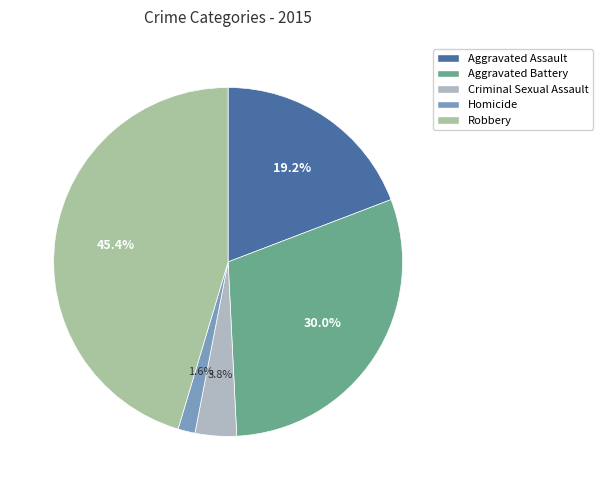

Rank the categories by value from highest to lowest.

Robbery, Aggravated Battery, Aggravated Assault, Criminal Sexual Assault, Homicide